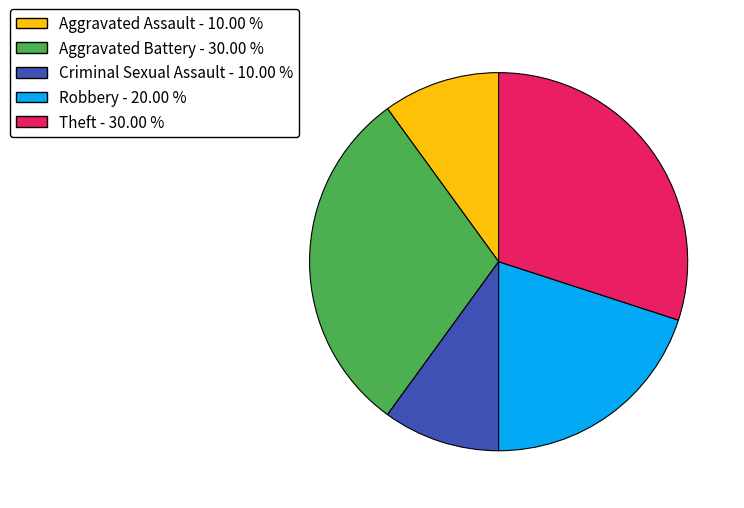

Is the sum of Theft and Aggravated Battery greater than half?

Yes